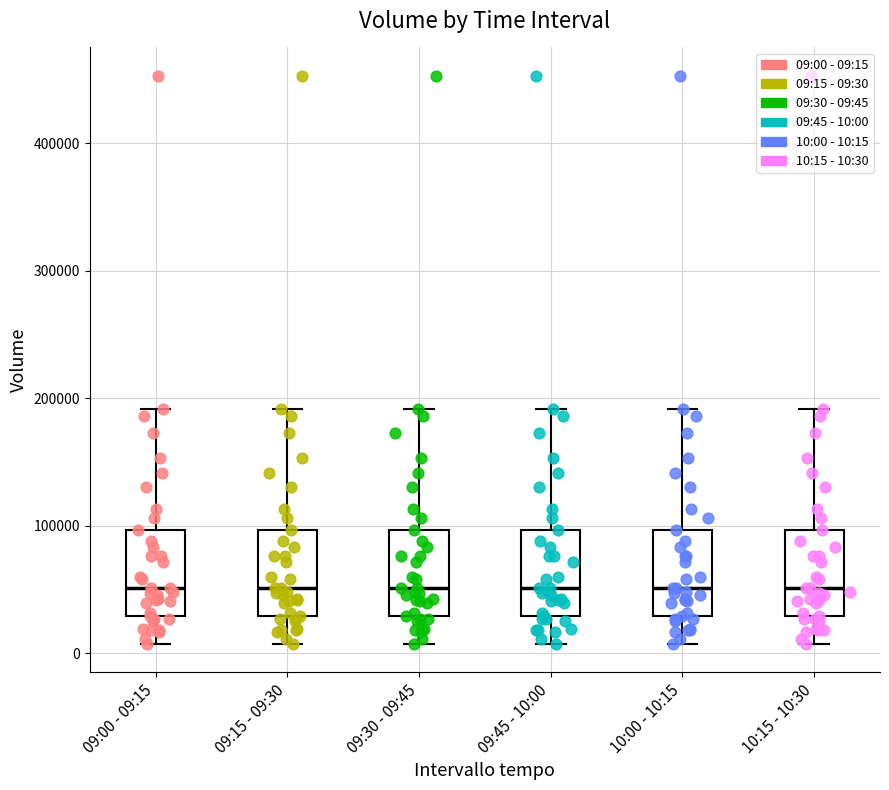

Reading left to right, read every box against the y-axis: the position of its median line, the range the box covers, and the ends of its whiskers. The values are not printed on the chart, so give them approximately, as read against the axis.

09:00 - 09:15: median 50000, box 30000 to 100000, whiskers 10000 to 190000
09:15 - 09:30: median 50000, box 30000 to 100000, whiskers 10000 to 190000
09:30 - 09:45: median 50000, box 30000 to 100000, whiskers 10000 to 190000
09:45 - 10:00: median 50000, box 30000 to 100000, whiskers 10000 to 190000
10:00 - 10:15: median 50000, box 30000 to 100000, whiskers 10000 to 190000
10:15 - 10:30: median 50000, box 30000 to 100000, whiskers 10000 to 190000